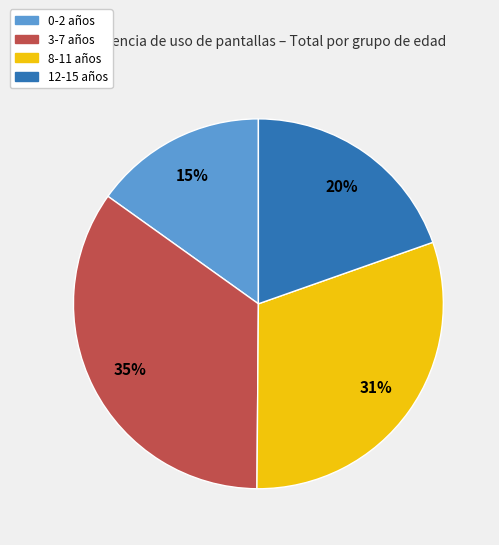

Which slice is the smallest?

0-2